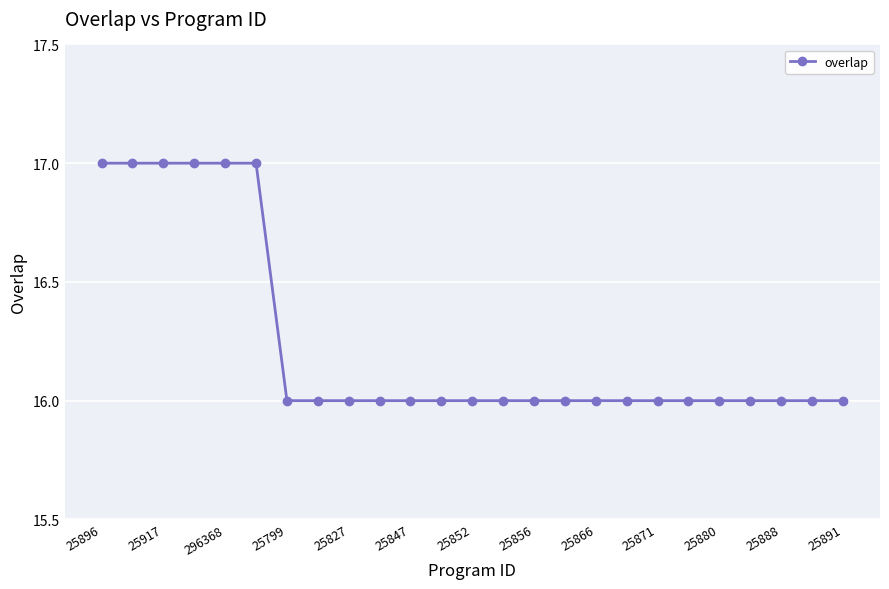

What is the difference between the maximum and second lowest values?

1